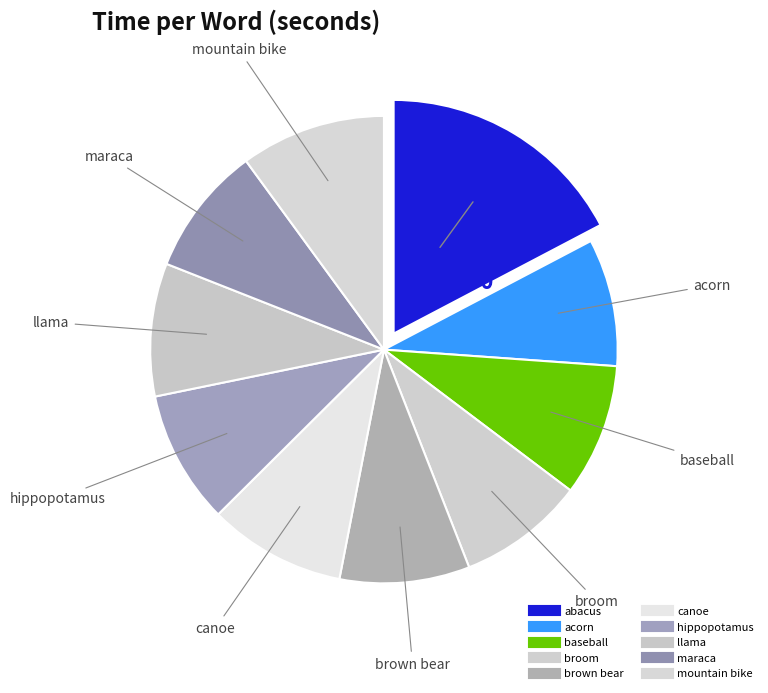

Count the number of slices in the pie.

10